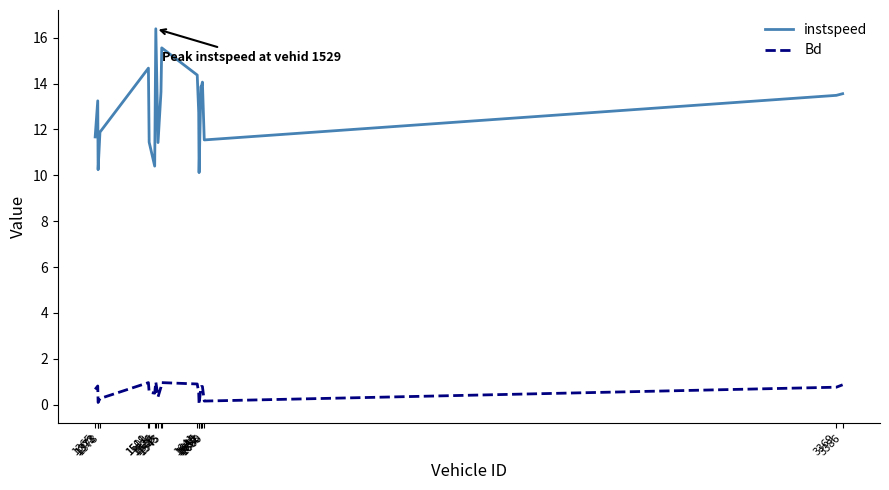

Which series changed the most between 1660 and 3369?

instspeed